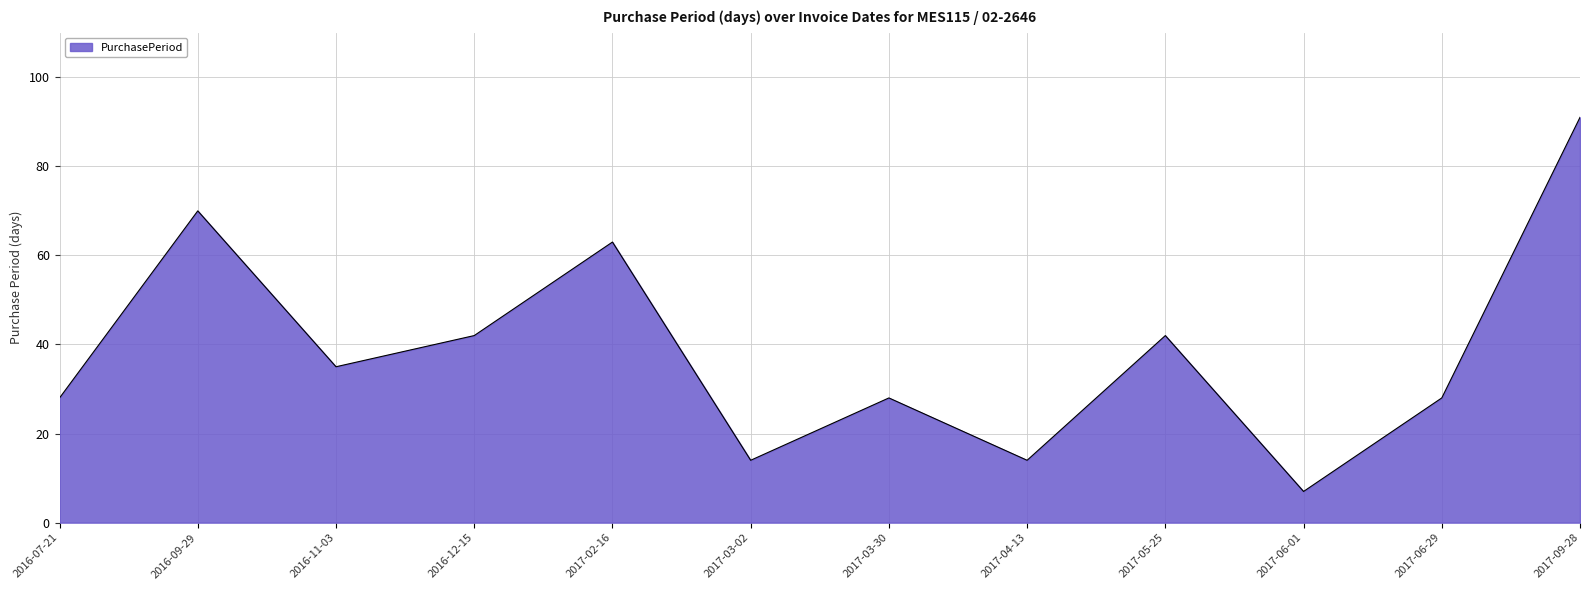

Reading left to right, what are all the values shown in this chart?

28	70	35	42	63	14	28	14	42	7	28	91